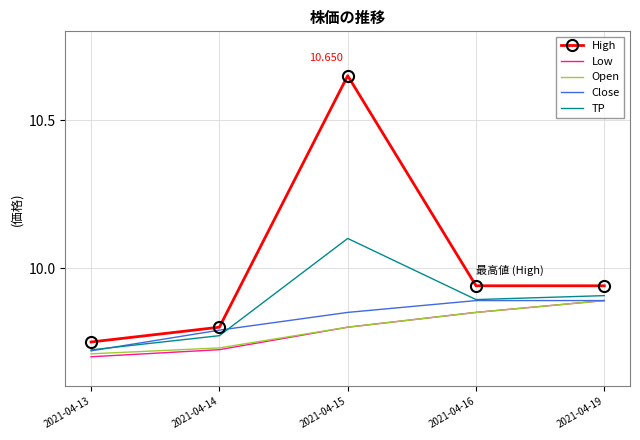

True or false: High and TP cross at least once.

False